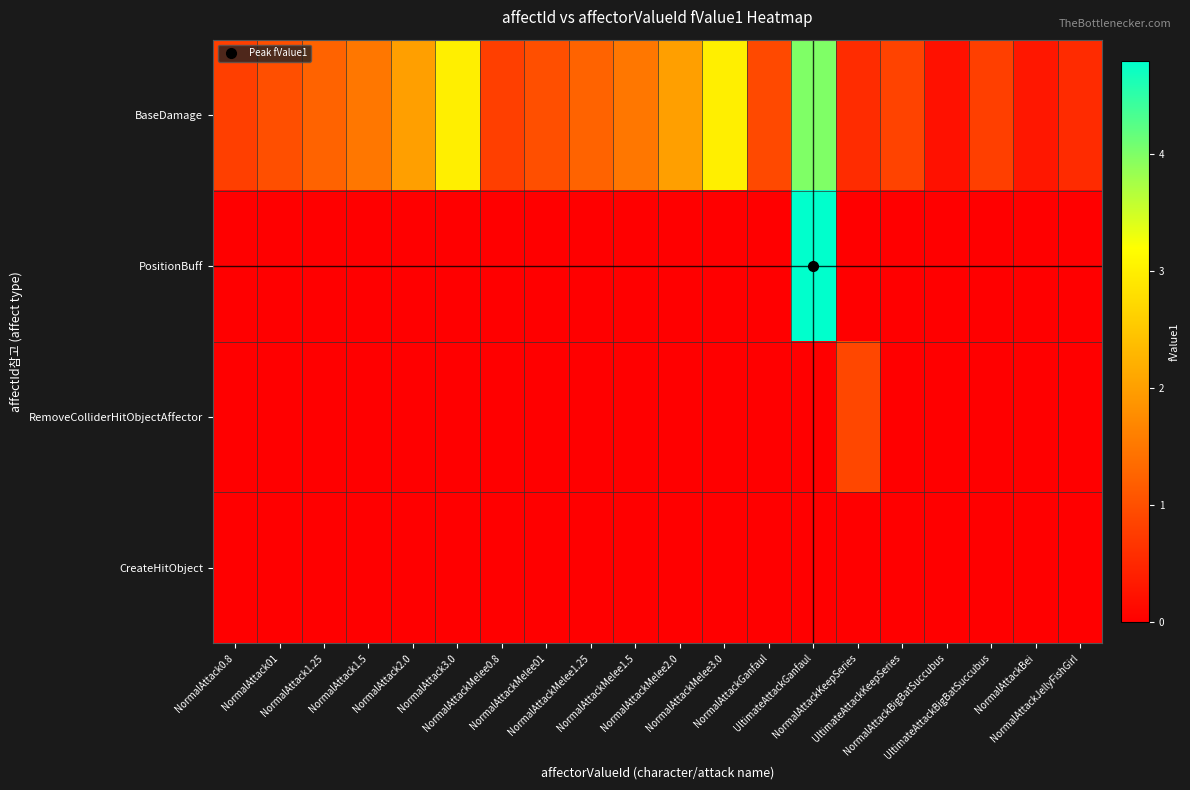

Rank the series by their maximum value, from highest to lowest.

PositionBuff, BaseDamage, RemoveColliderHitObjectAffector, CreateHitObject